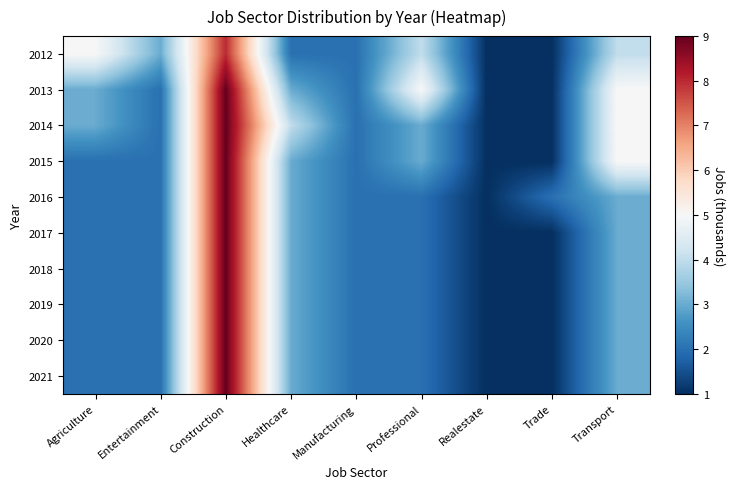

At Agriculture, list the series in order from smallest to largest.

2015, 2016, 2017, 2018, 2019, 2020, 2021, 2013, 2014, 2012